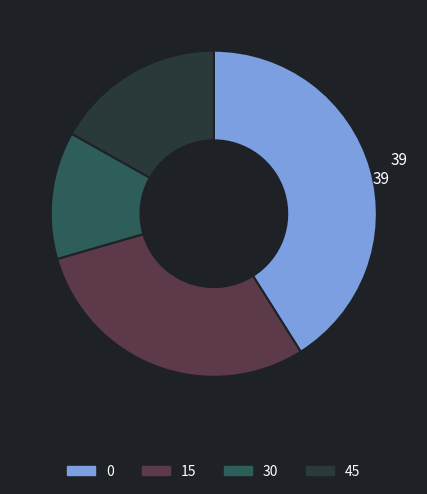

Which has a higher value, 30 or 45?

45